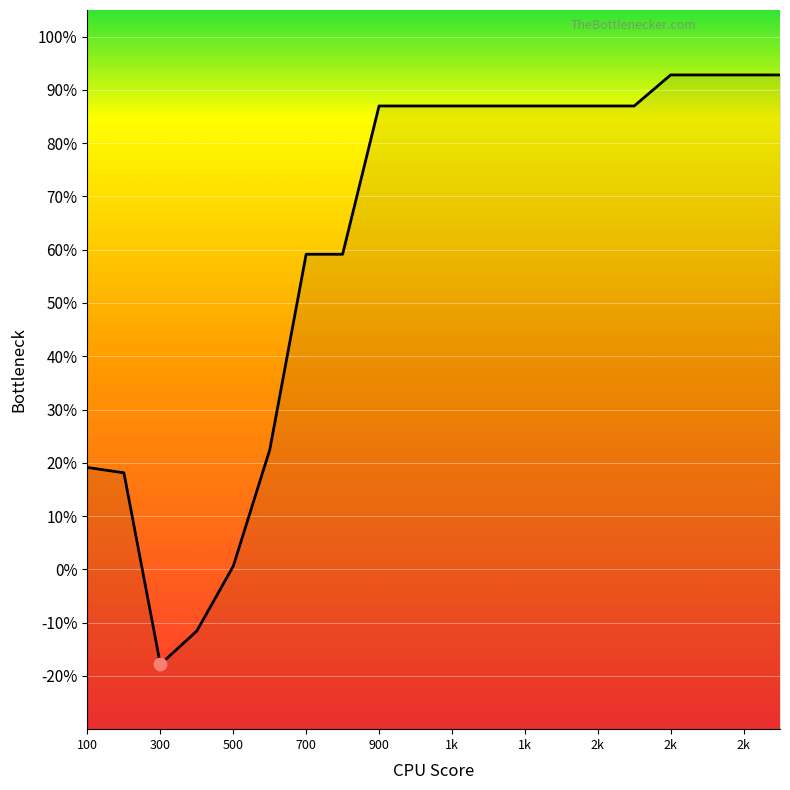

Which has a higher value, 300 or 2k?

2k